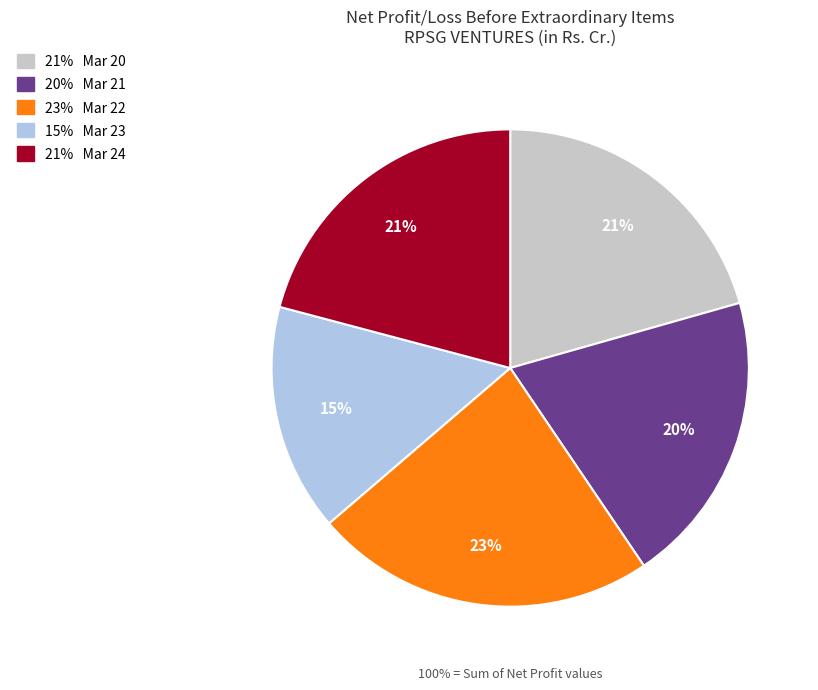

To the nearest percent, what is the difference between the Mar 20 and Mar 21 slice percentages?

1%